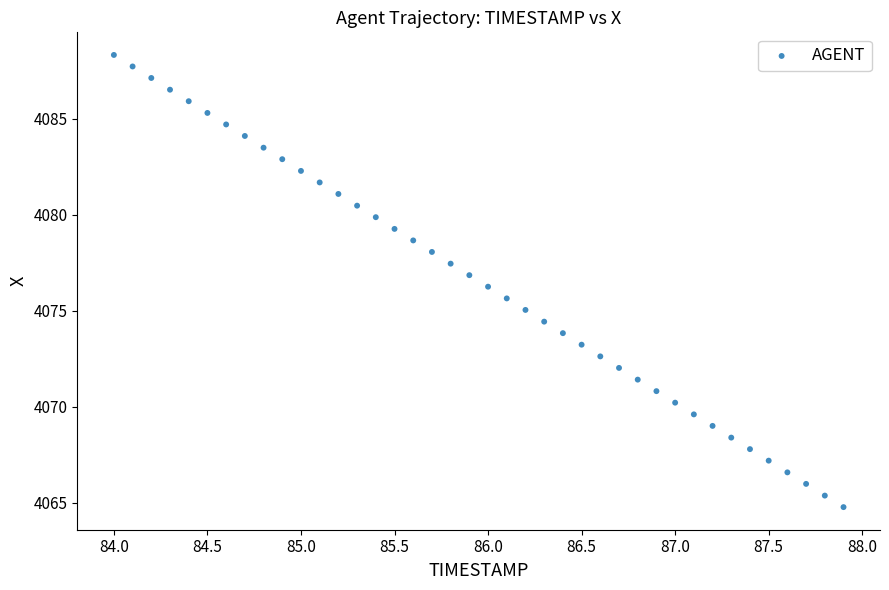

What is the range of X values (max minus min)?

3.9